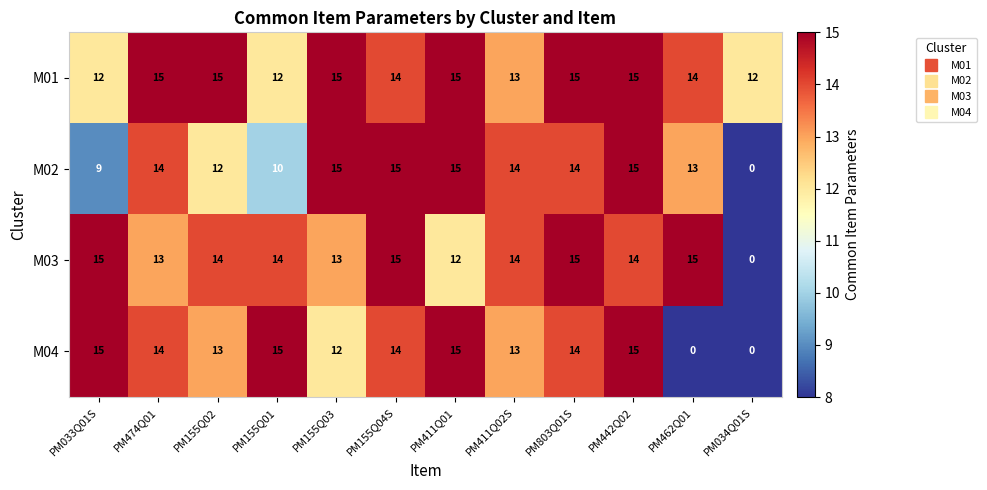

What is the maximum value shown in the chart?

15